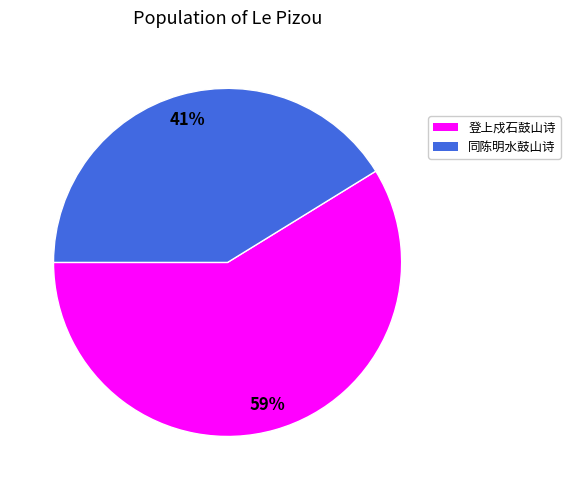

Combined, do 同陈明水鼓山诗 and 登上戍石鼓山诗 account for over 50%?

Yes